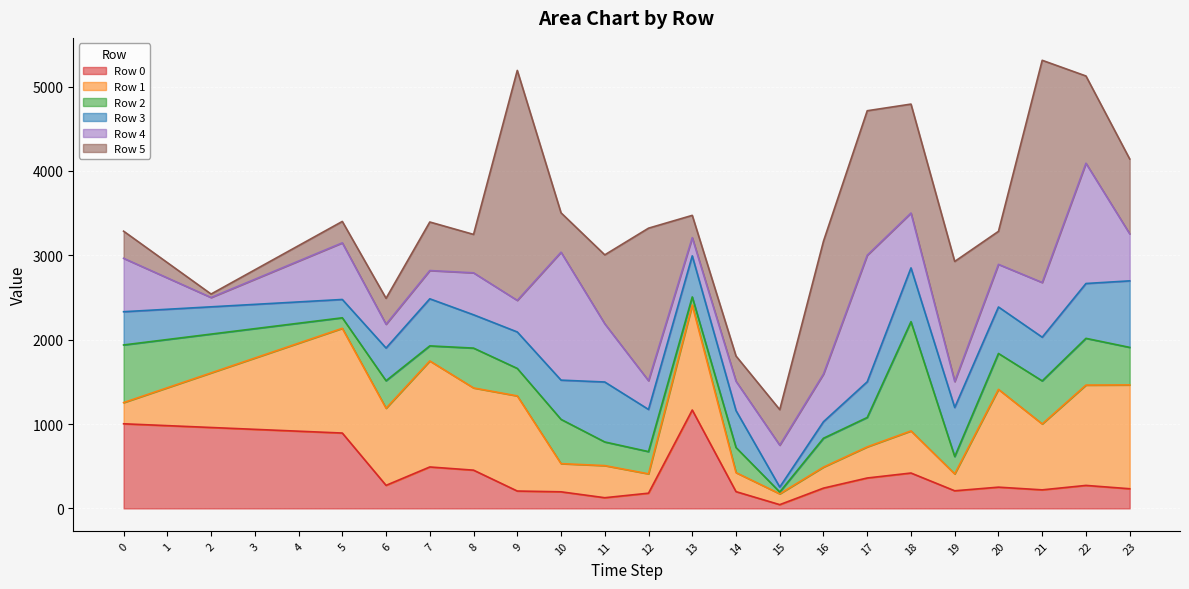

What is the lowest value of the Row 5 series?

41.2